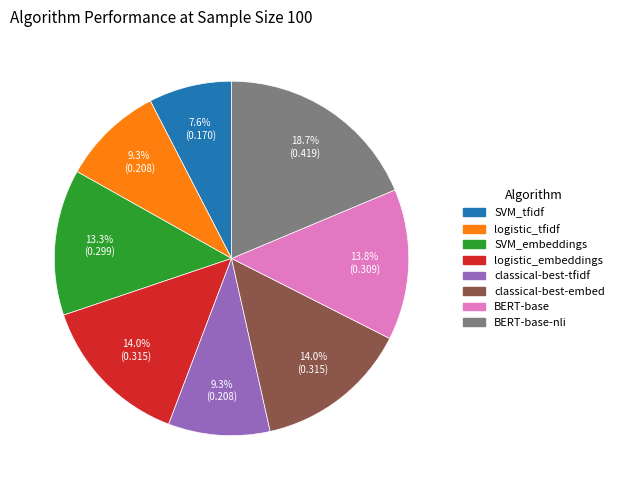

Does any single category account for the majority?

No